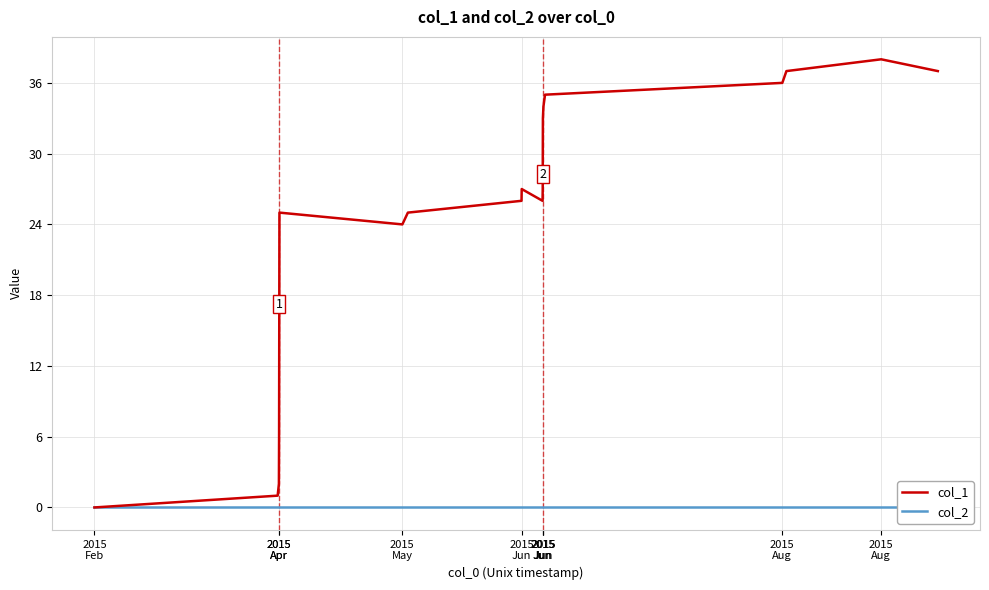

Which series has the largest total across all categories?

col_1